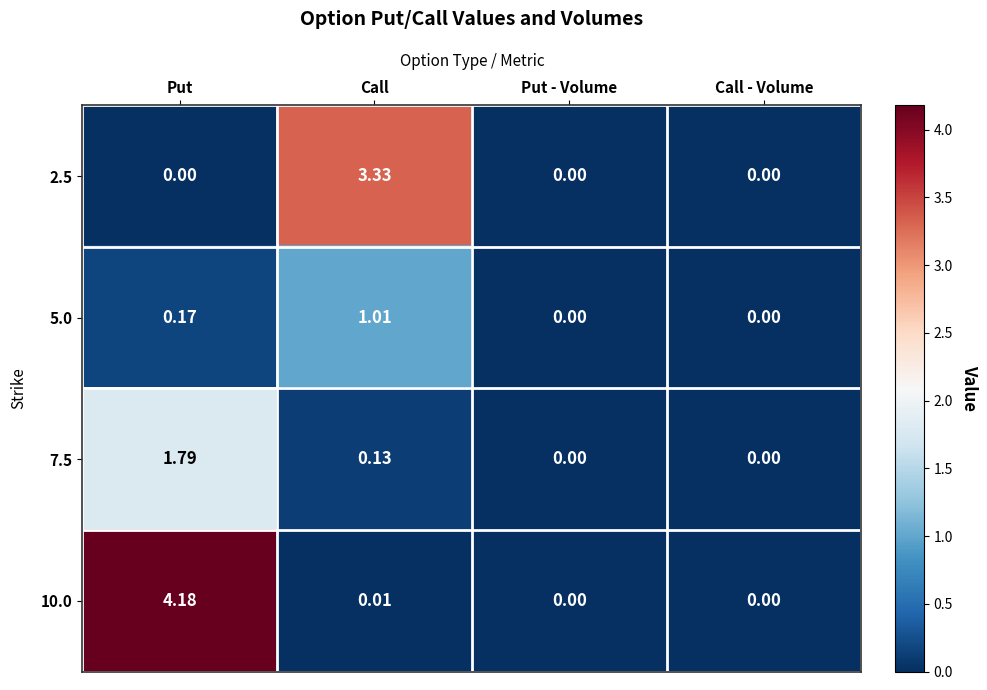

Which series has the widest spread of values?

10.0